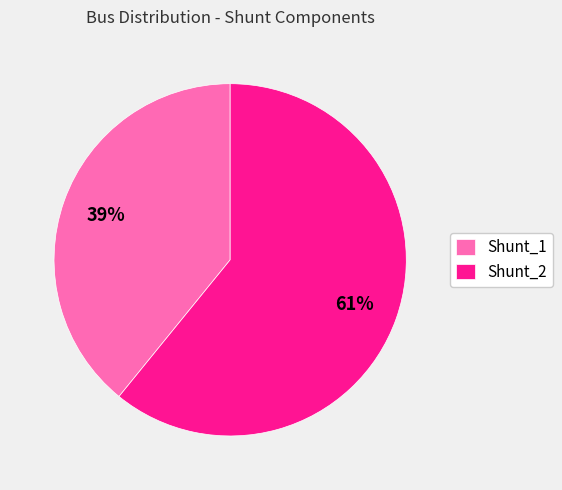

Combined, do Shunt_1 and Shunt_2 account for over 50%?

Yes